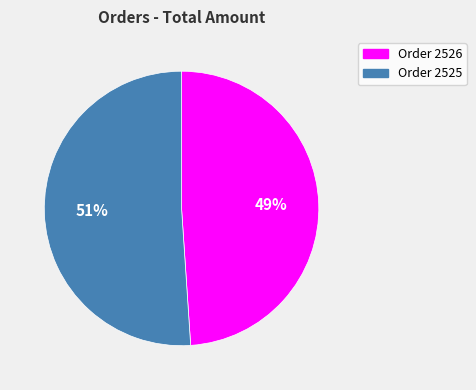

Does any single category account for the majority?

Yes